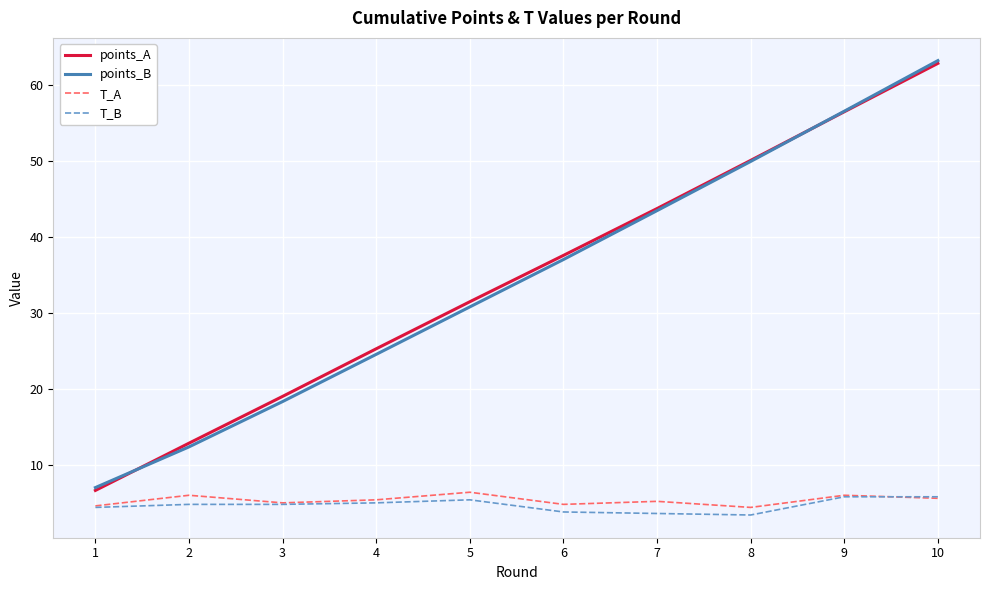

What is the minimum value shown in the chart?

3.4